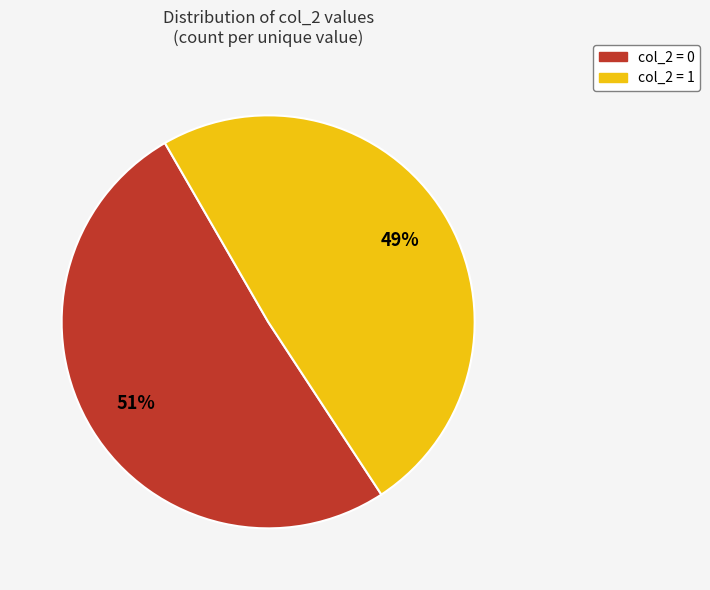

Between col_2 = 0 and col_2 = 1, which is larger?

col_2 = 0